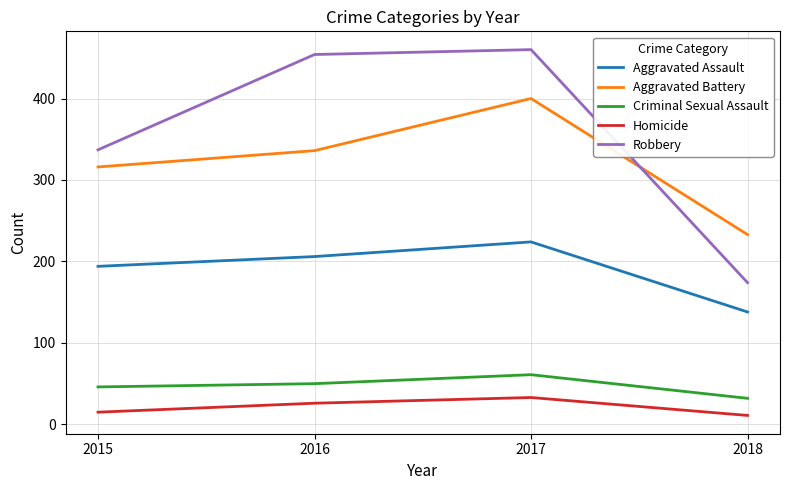

Rank the series by their maximum value, from lowest to highest.

Homicide, Criminal Sexual Assault, Aggravated Assault, Aggravated Battery, Robbery